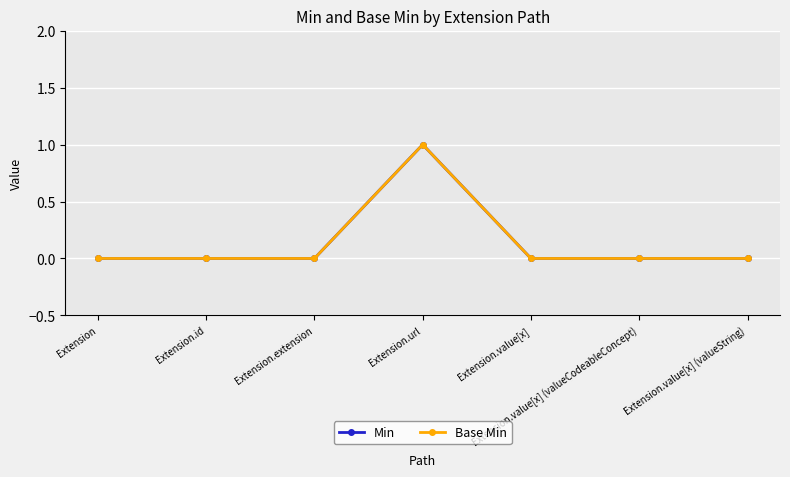

True or false: Min and Base Min intersect in this chart.

False